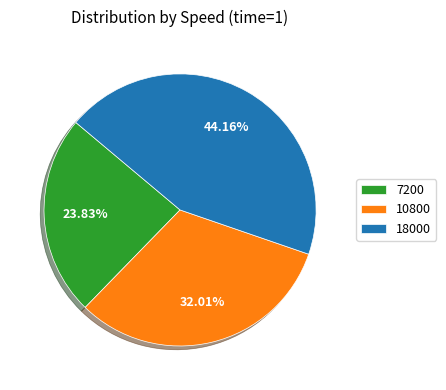

Which category has the smallest portion of the pie?

7200